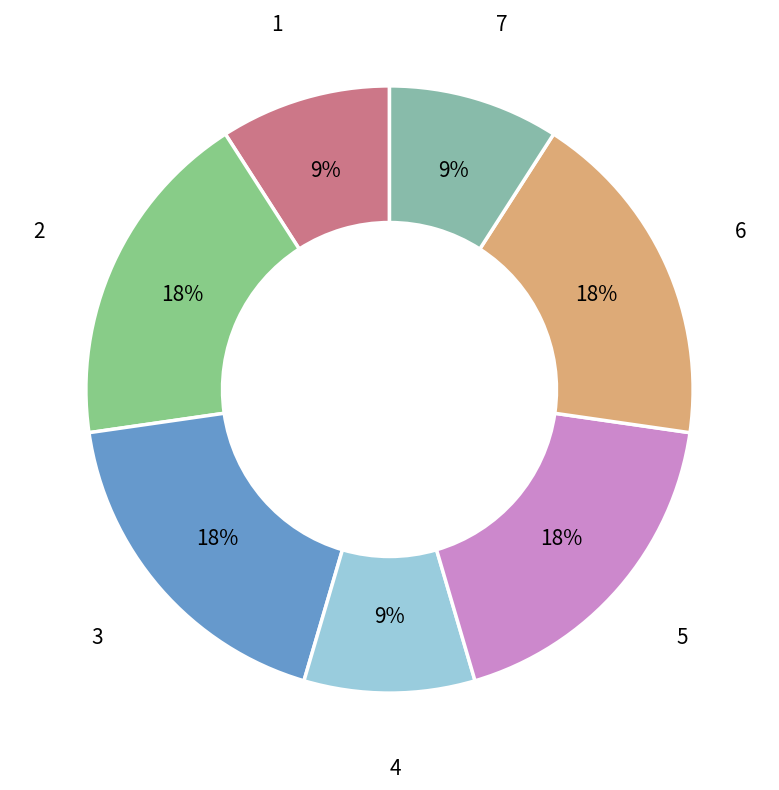

True or false: 2 accounts for 33% of the total.

False